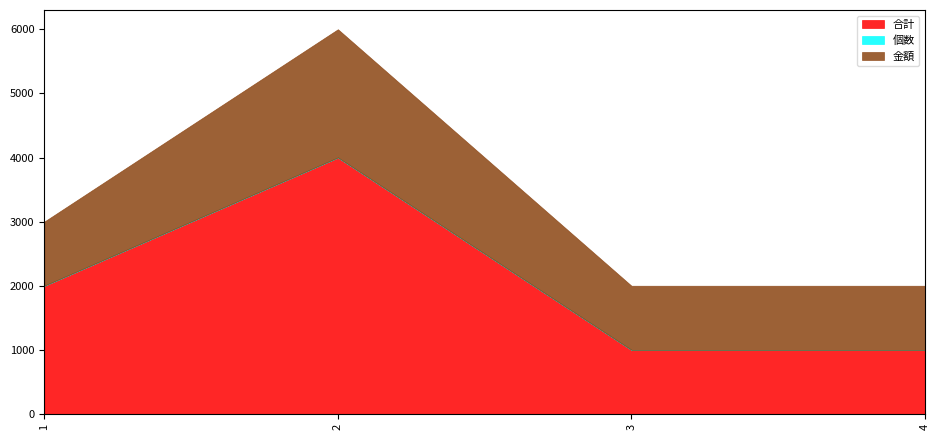

Reading left to right, list all the values displayed in this chart.

合計: 2000	4000	1000	1000
個数: 2	2	1	1
金額: 1000	2000	1000	1000